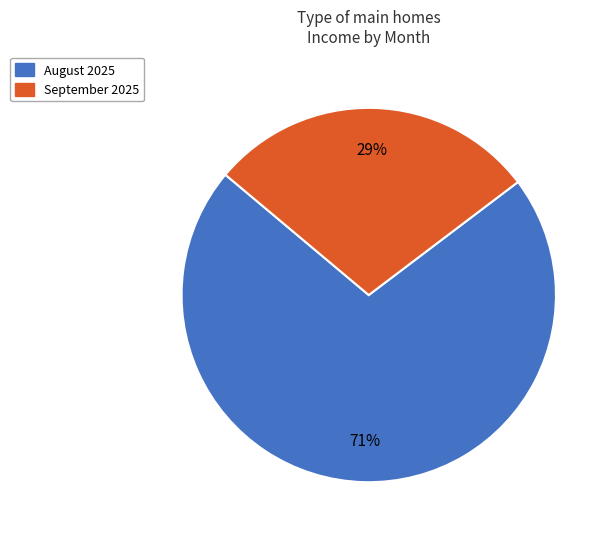

Do August 2025 and September 2025 together represent more than half of the pie?

Yes